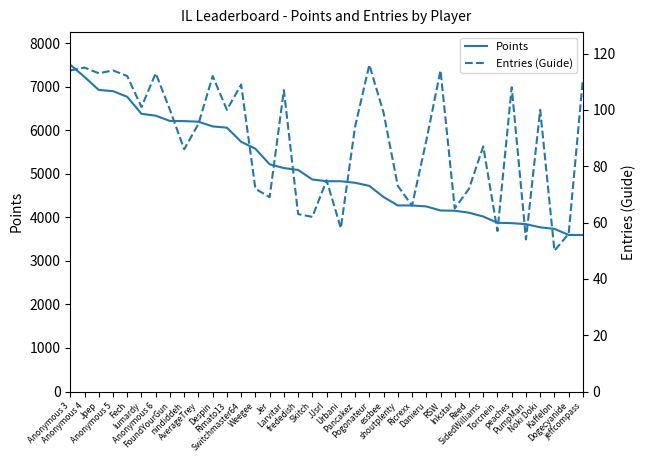

What is the approximate value of Entries (Guide) at jeffcompass, to the nearest 5?

110